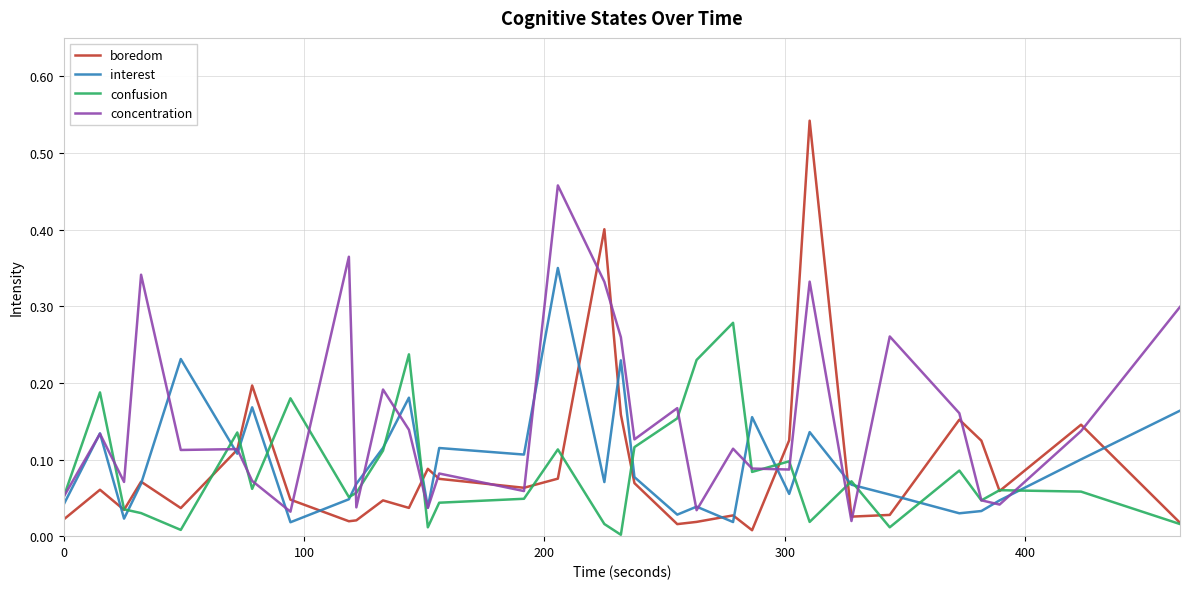

Which series has the largest total across all categories?

concentration